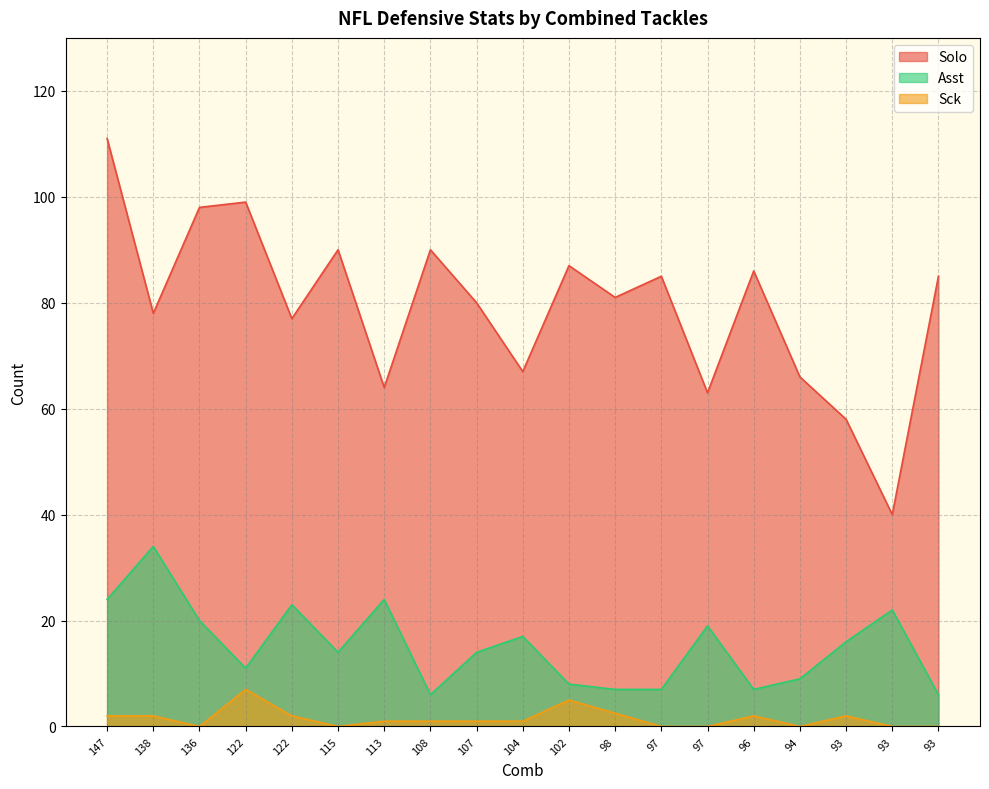

Does the chart display data point markers on the line(s)?

No